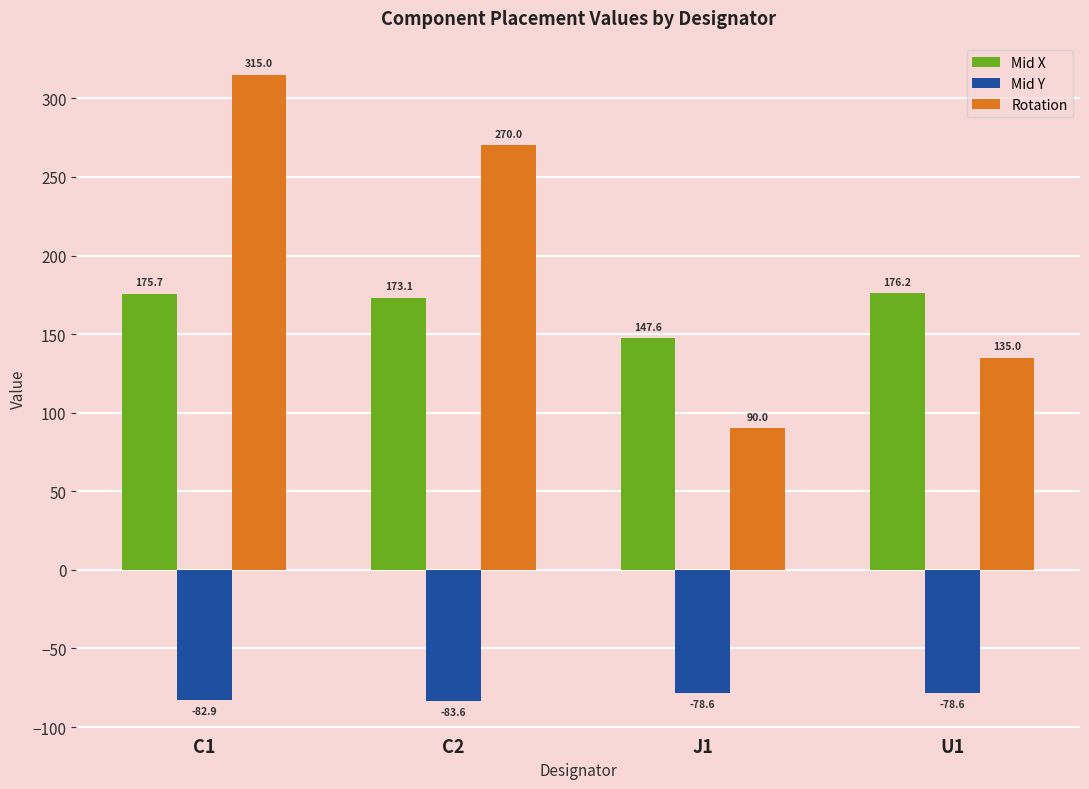

Where is Mid X nearest to the value 161?

C2